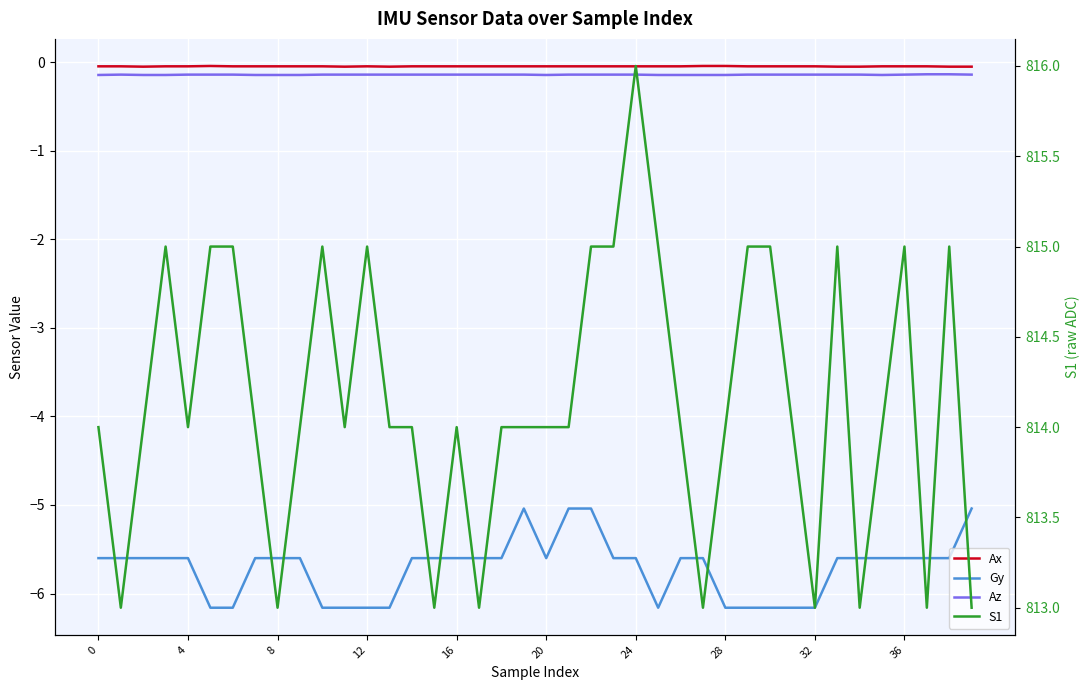

True or false: Ax and Gy intersect in this chart.

False